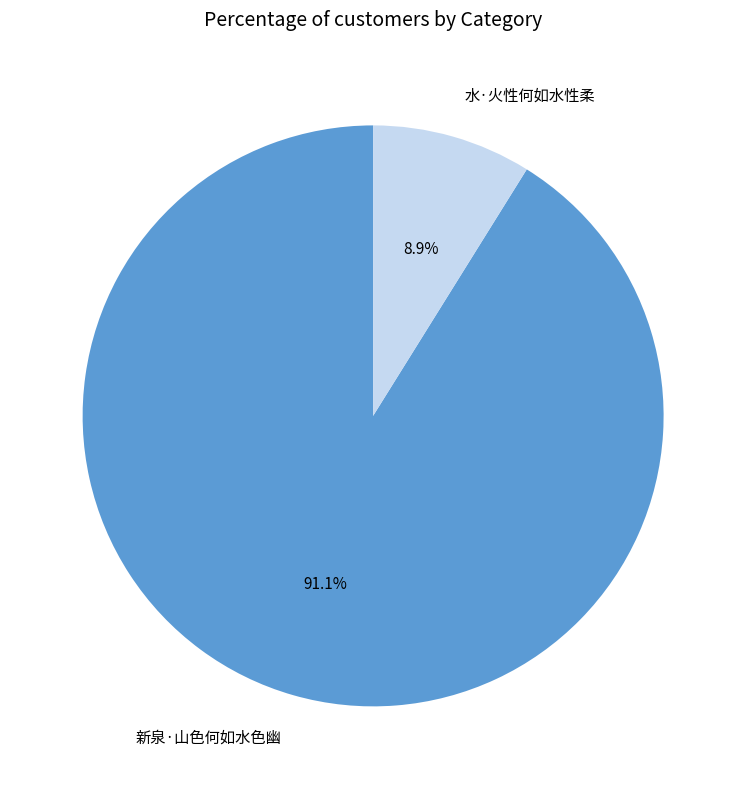

Rank the categories by value from highest to lowest.

新泉·山色何如水色幽, 水·火性何如水性柔